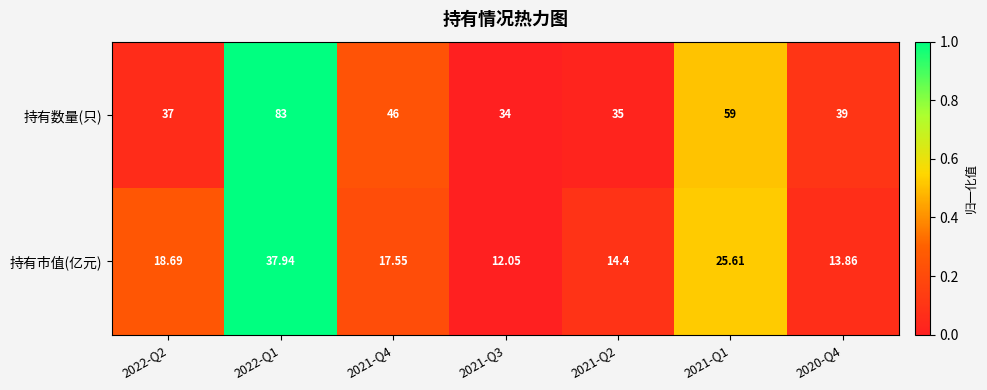

Which series changed the most between 2021-Q3 and 2020-Q4?

持有数量(只)